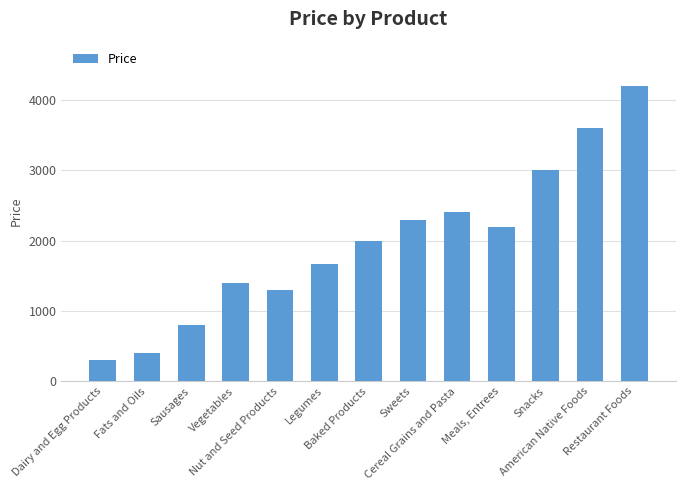

Reading left to right, extract all data points from this chart.

300	400	800	1400	1300	1670	2000	2300	2400	2200	3000	3600	4200